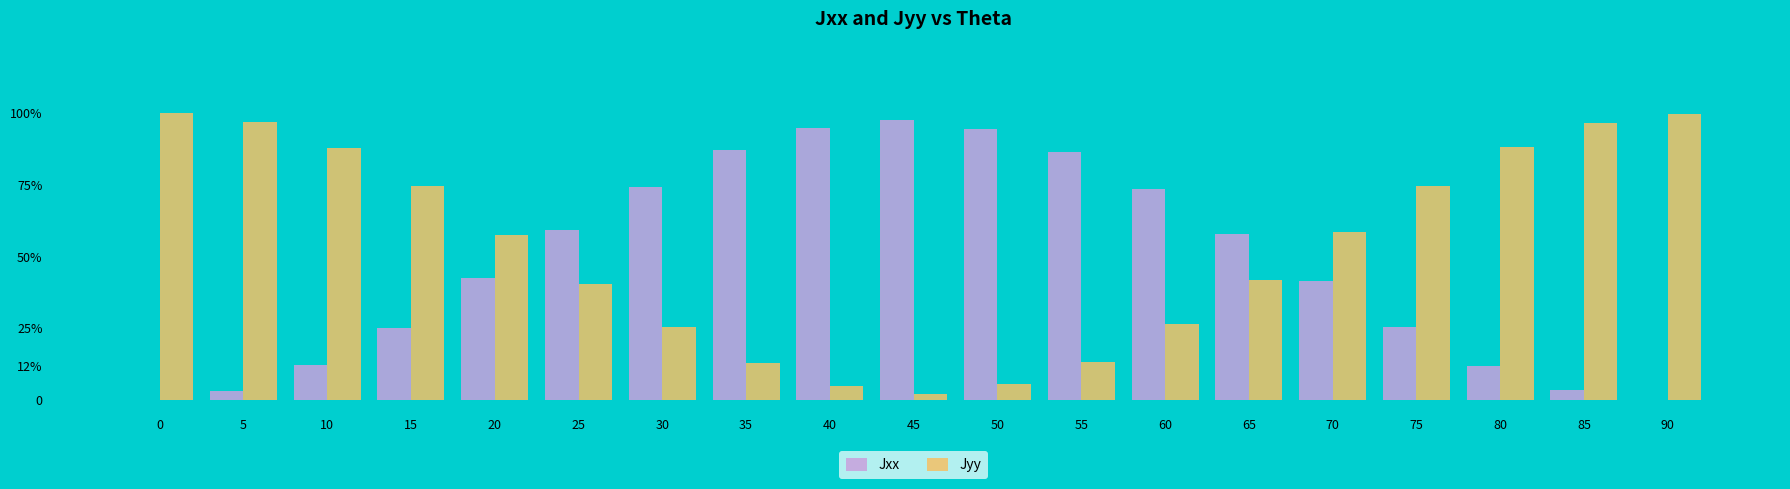

What are all the series names shown in the legend?

Jxx, Jyy